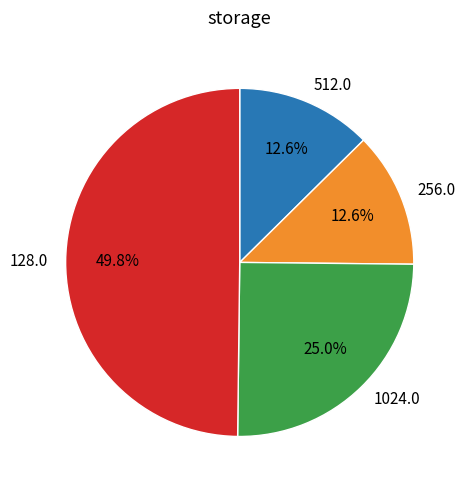

Which has a higher value, 1024.0 or 256.0?

1024.0